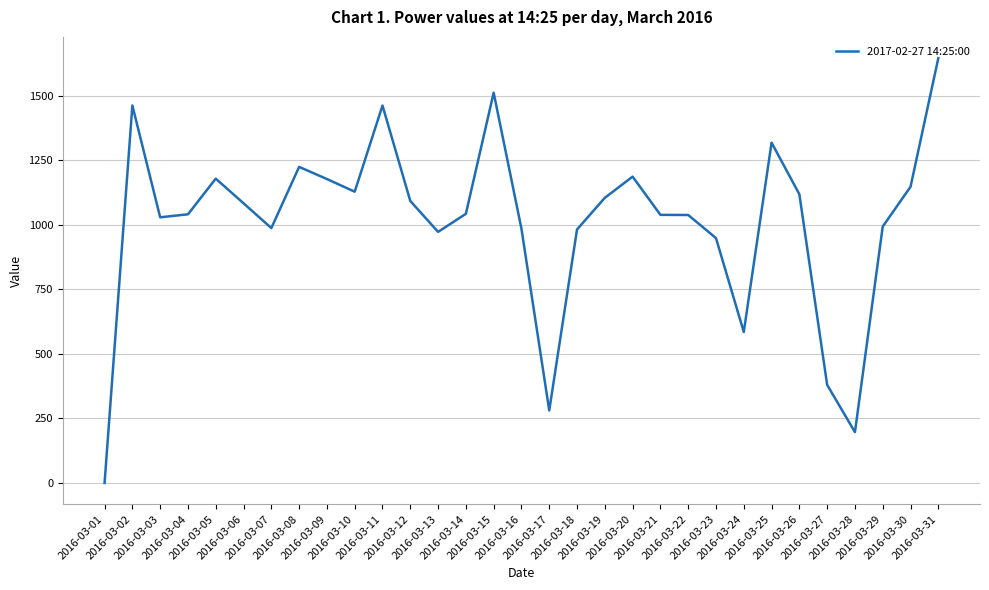

How many values exceed 1043?

16